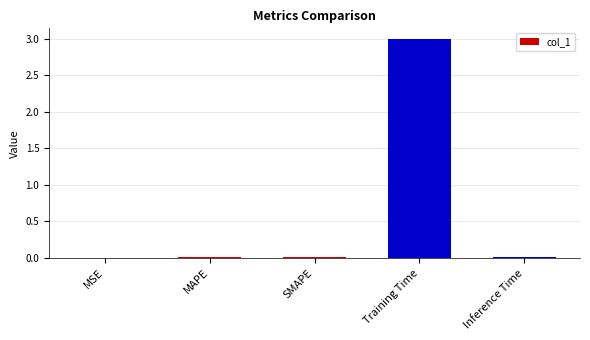

Which label corresponds to the largest value in the chart?

Training Time